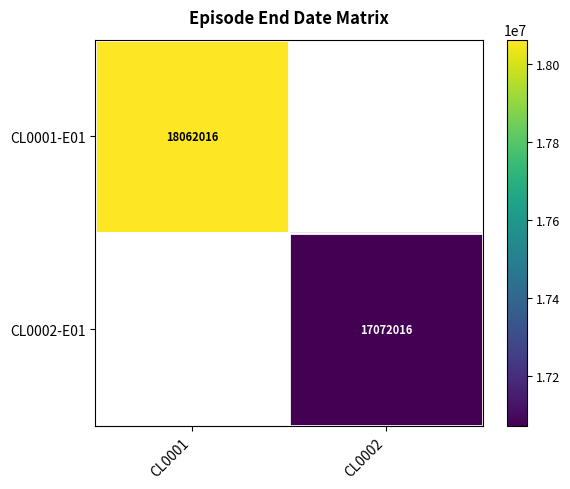

Is the value of CL0001-E01 at CL0001 greater than the value of CL0002-E01 at CL0002?

Yes